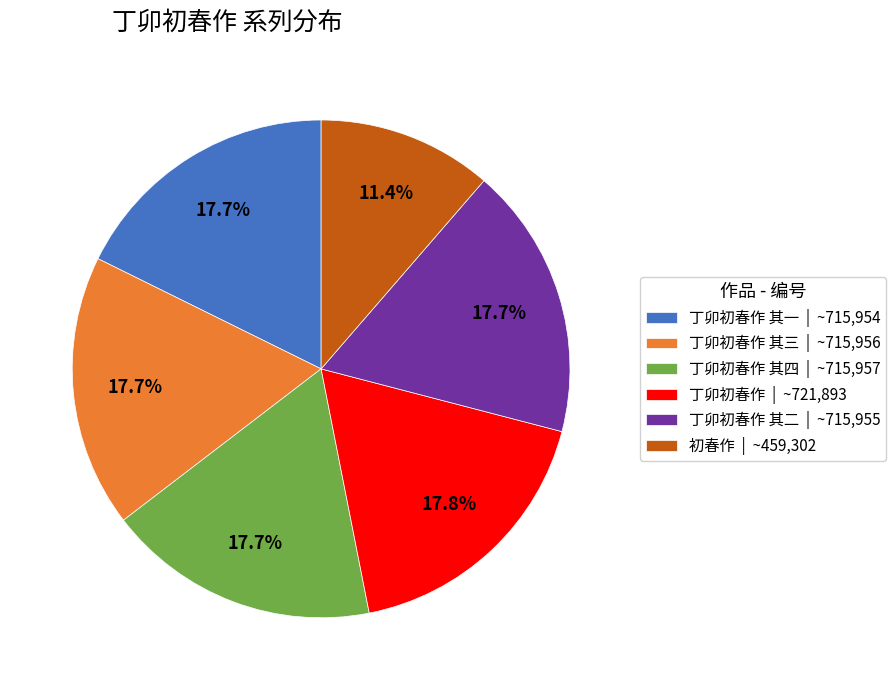

Does any single category account for the majority?

No